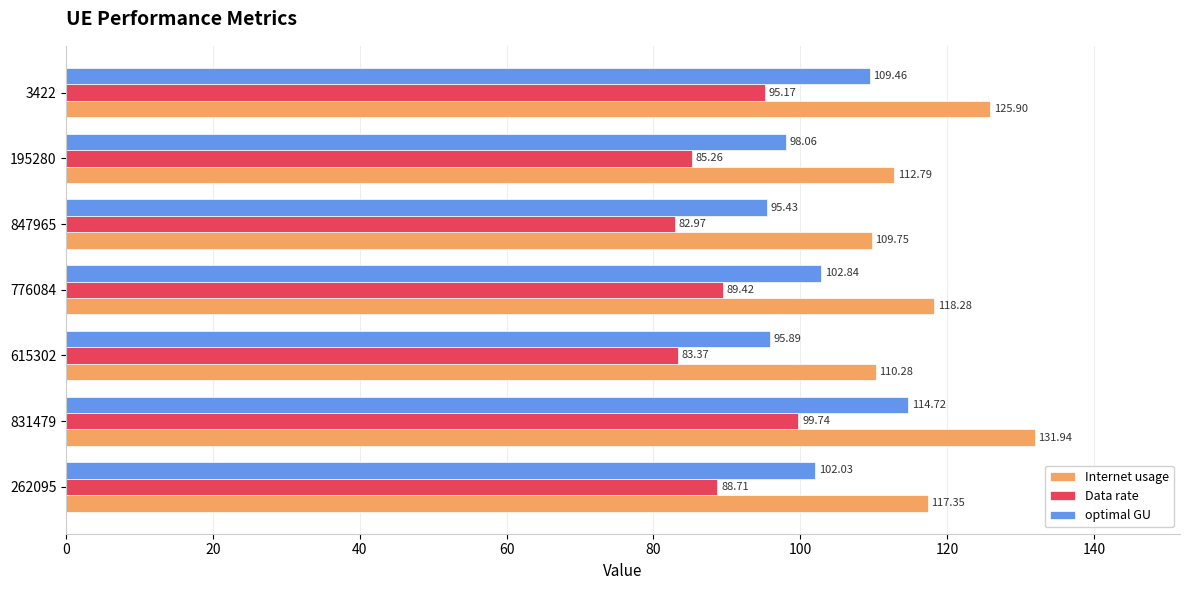

What is the spread (max minus min) of values at 262095?

28.6